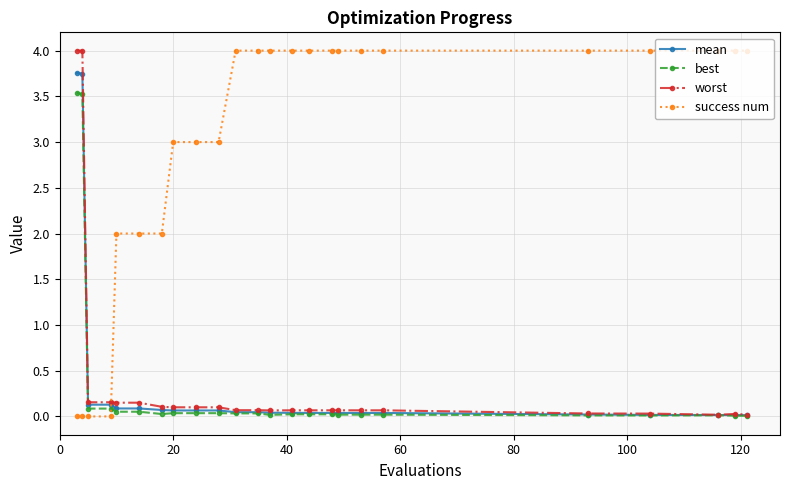

How many intersections are there between success num and worst?

1